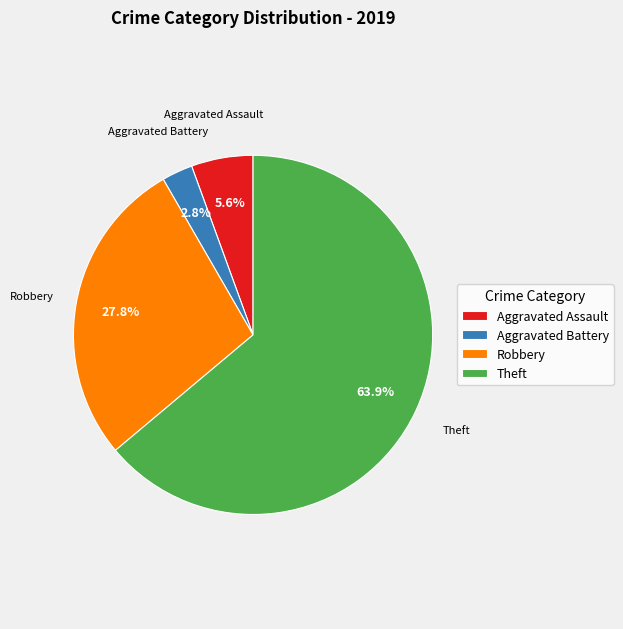

Is the sum of Aggravated Assault and Theft greater than half?

Yes